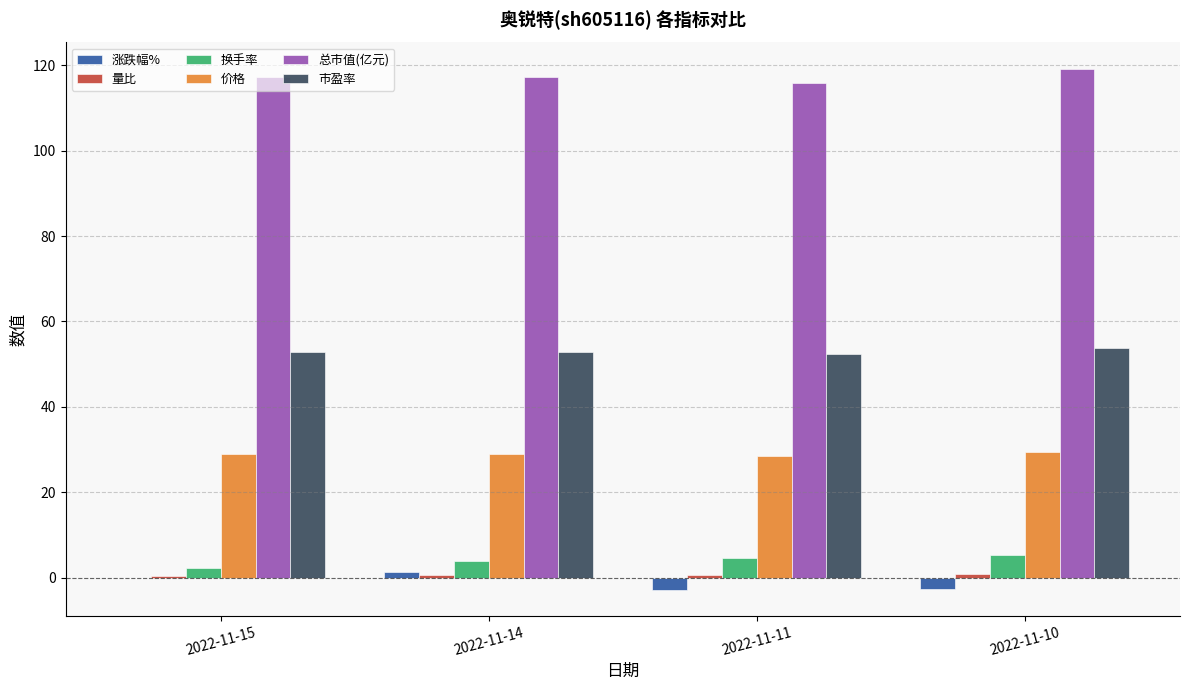

Are the bars grouped side by side (vs. stacked)?

Yes